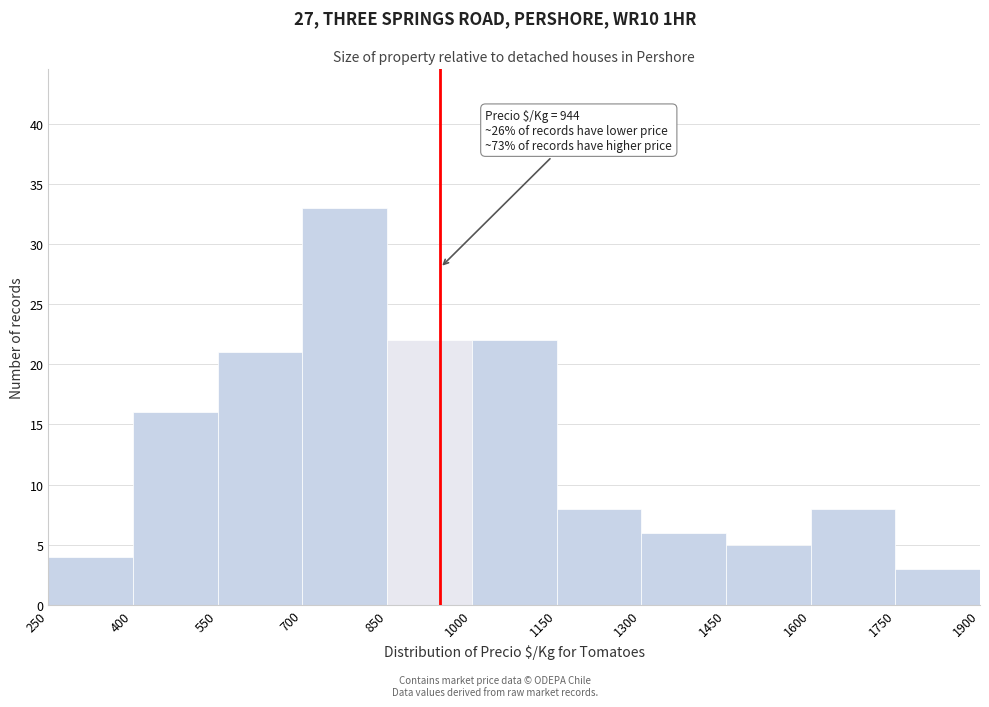

Which range on the x-axis has the tallest bar?

700 to 850